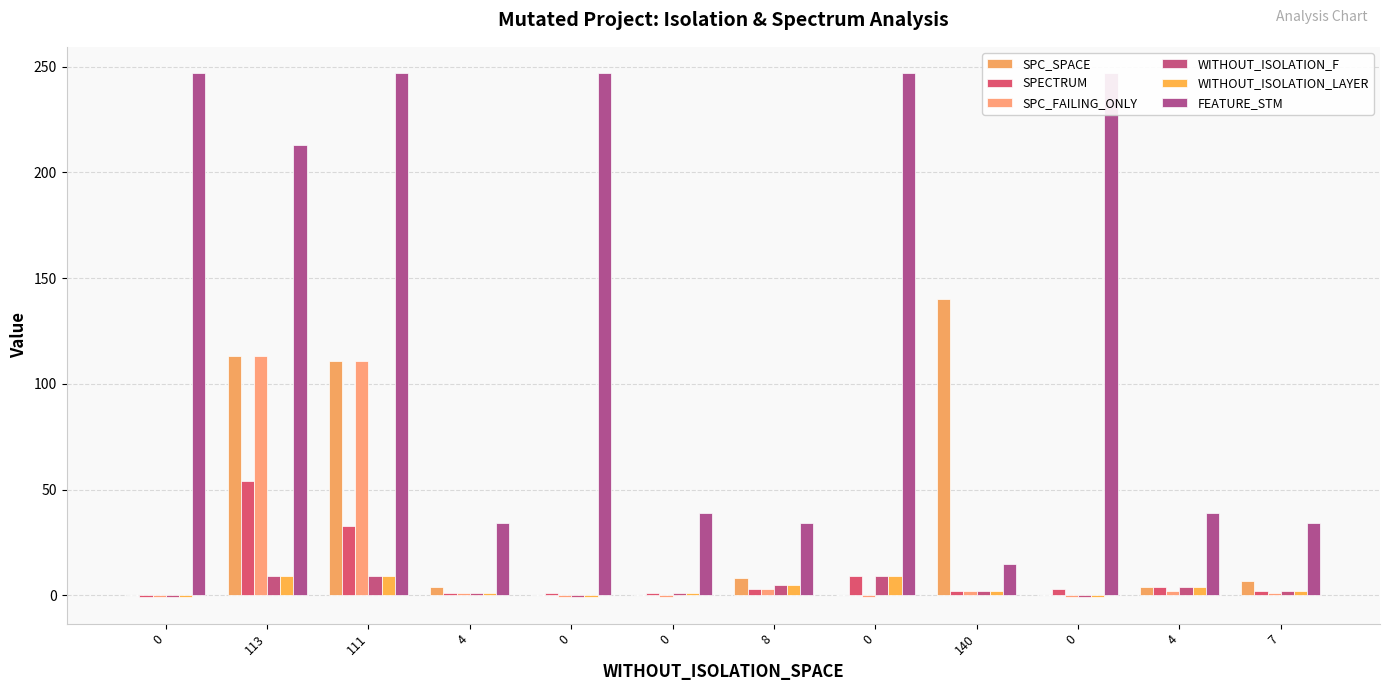

Reading right to left, what are all the values shown in this chart?

SPC_SPACE: 7	4	0	140	0	8	0	0	4	111	113	0
SPECTRUM: 2	4	3	2	9	3	1	1	1	33	54	-1
SPC_FAILING_ONLY: 1	2	-1	2	-1	3	-1	-1	1	111	113	-1
WITHOUT_ISOLATION_F: 2	4	-1	2	9	5	1	-1	1	9	9	-1
WITHOUT_ISOLATION_LAYER: 2	4	-1	2	9	5	1	-1	1	9	9	-1
FEATURE_STM: 34	39	247	15	247	34	39	247	34	247	213	247